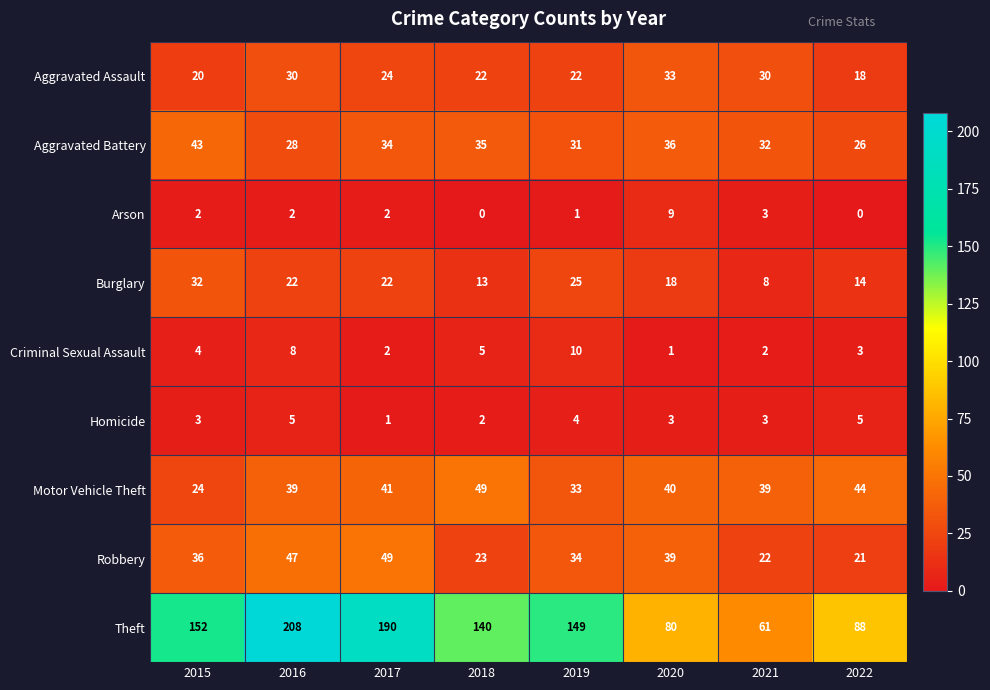

The Homicide series shows 2 at 2018. True or false?

True